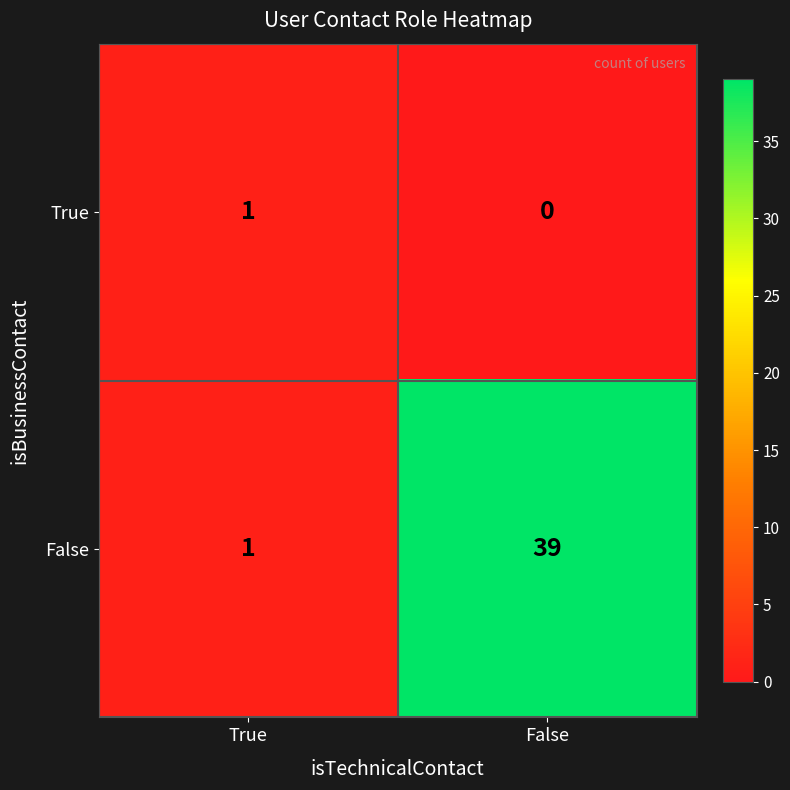

Which category has the lowest value across all series?

False